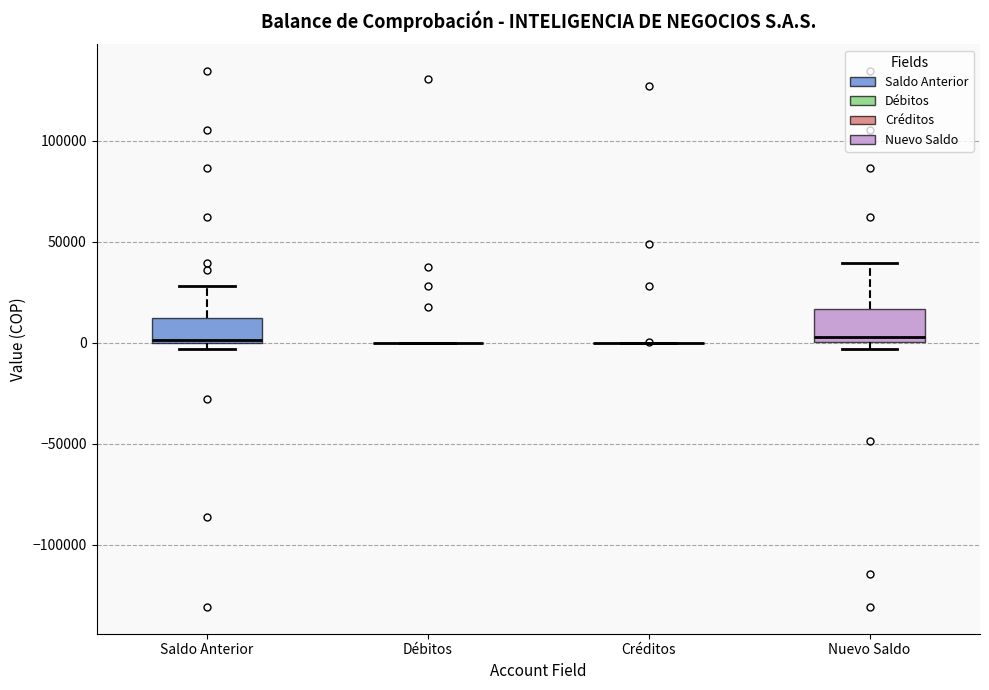

Reading left to right, transcribe this box plot: for each box, give where its median line is, the range the box spans, and where its two whiskers end, as read against the y-axis. The values are not printed on the chart, so give them approximately, as read against the axis.

Saldo Anterior: median 0 (just above the box's lower edge), box 0 to 10000, whiskers -5000 to 30000
Débitos: box collapsed to a line at 0, whiskers 0 to 0
Créditos: box collapsed to a line at 0, whiskers 0 to 0
Nuevo Saldo: median 5000, box 0 to 15000, whiskers -5000 to 40000